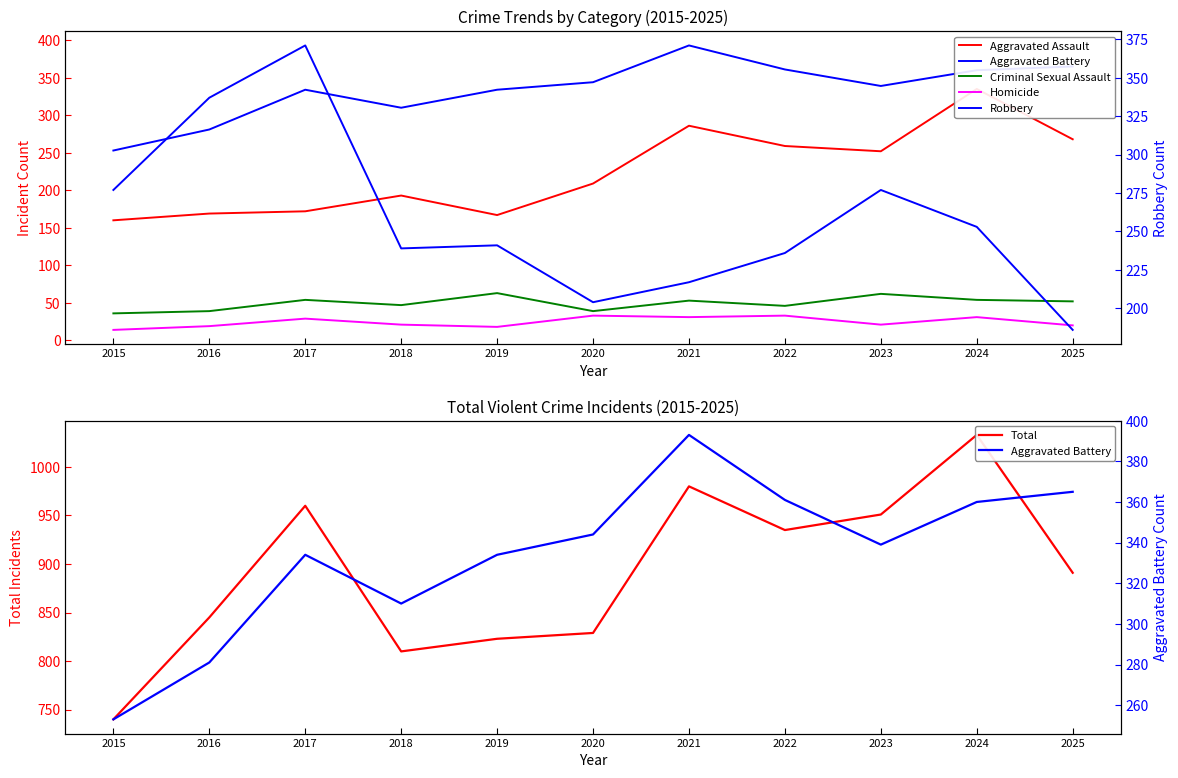

What is the spread (max minus min) of values at 2022?

902